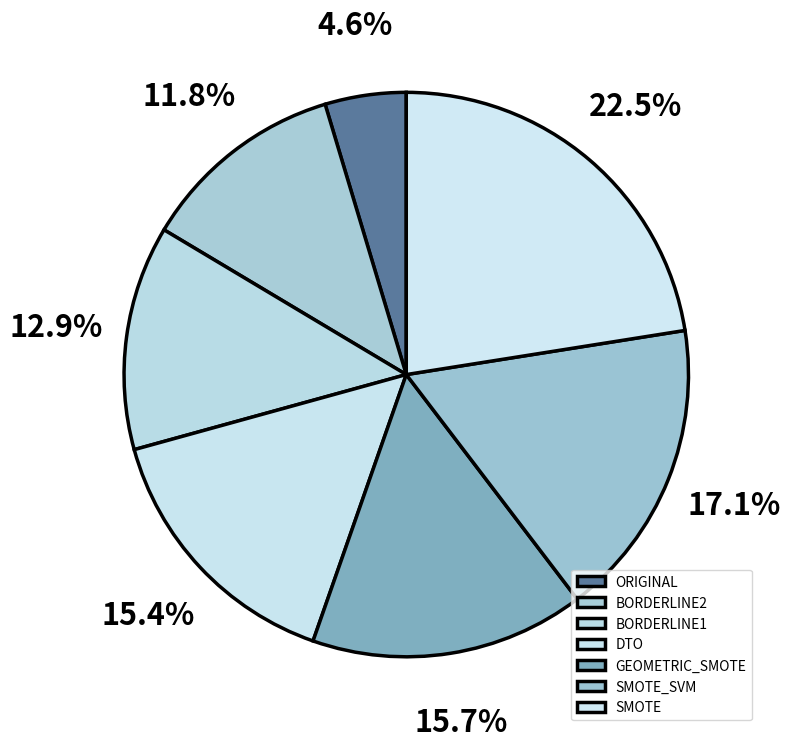

Which category has the smallest portion of the pie?

ORIGINAL